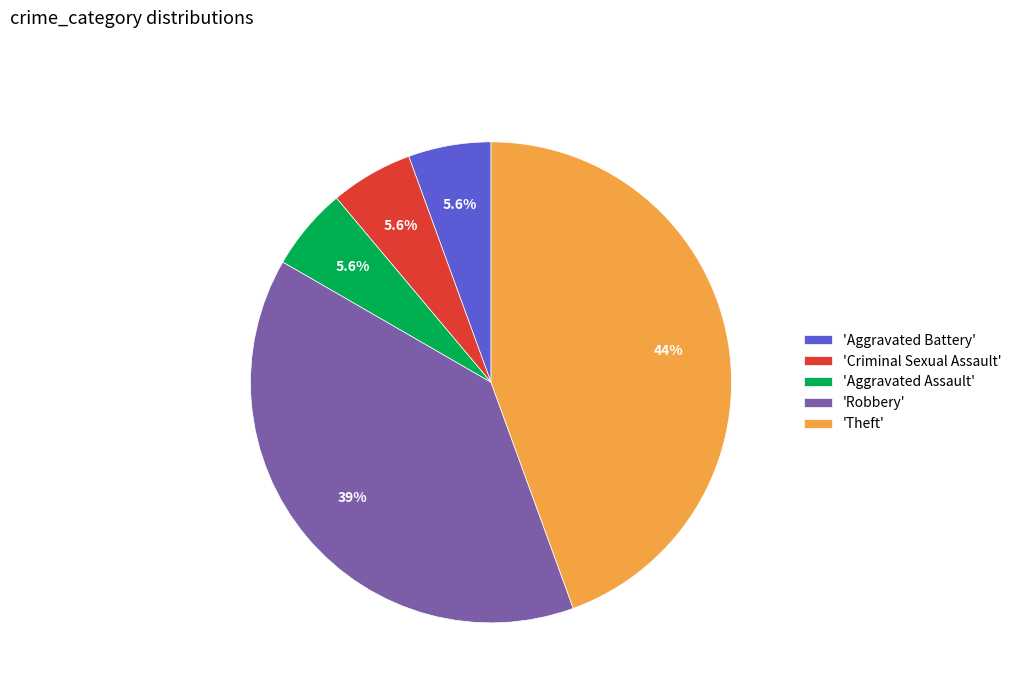

Does 'Criminal Sexual Assault' account for over 50% of the chart?

No